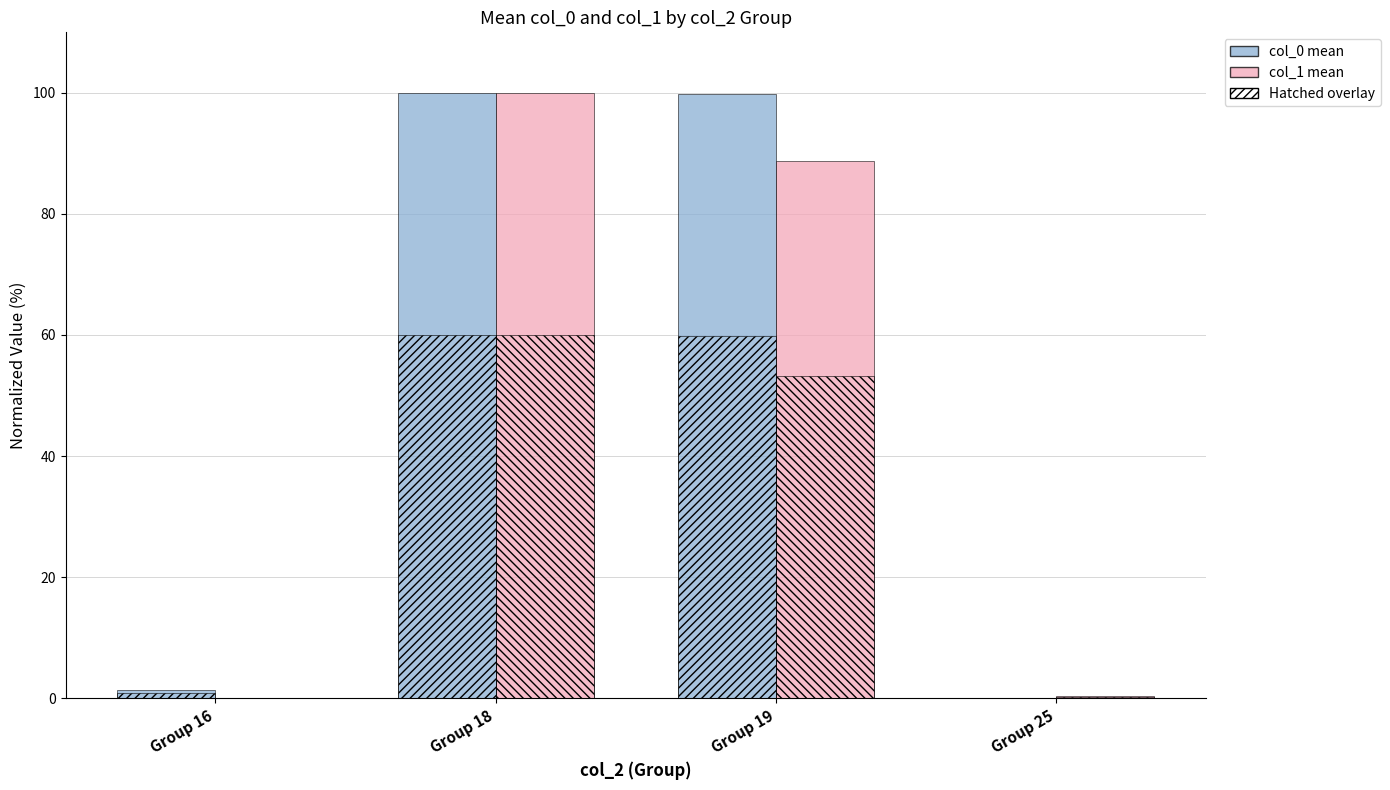

How many data points does each series have?

4